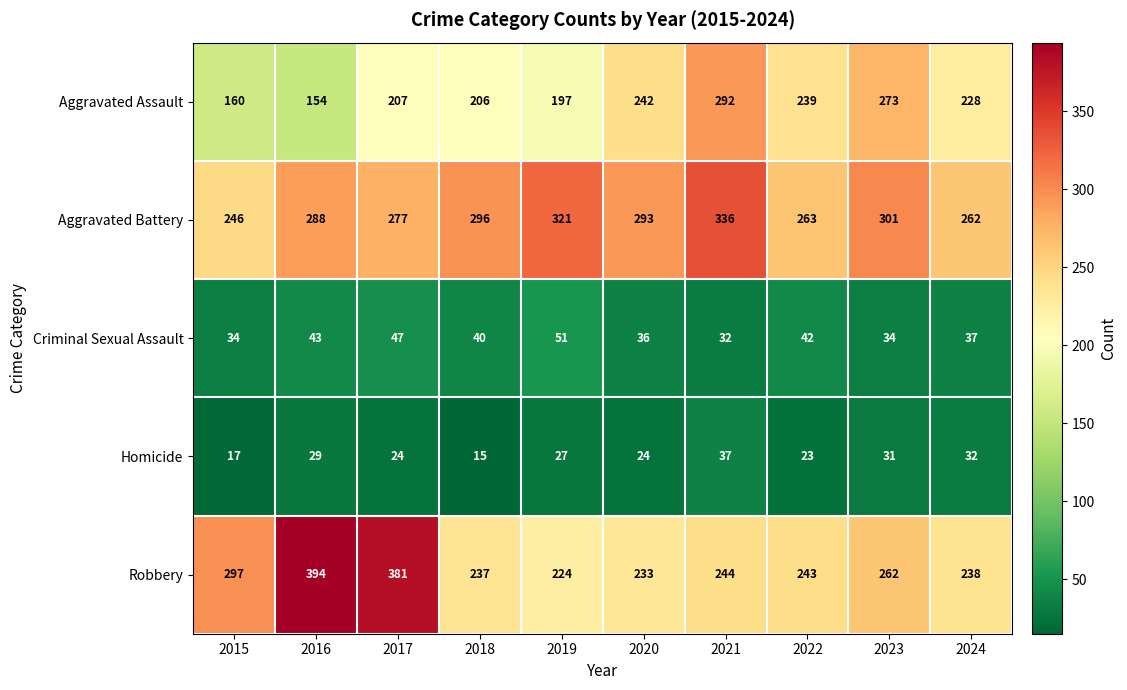

At which label does Aggravated Assault first exceed 228?

2020